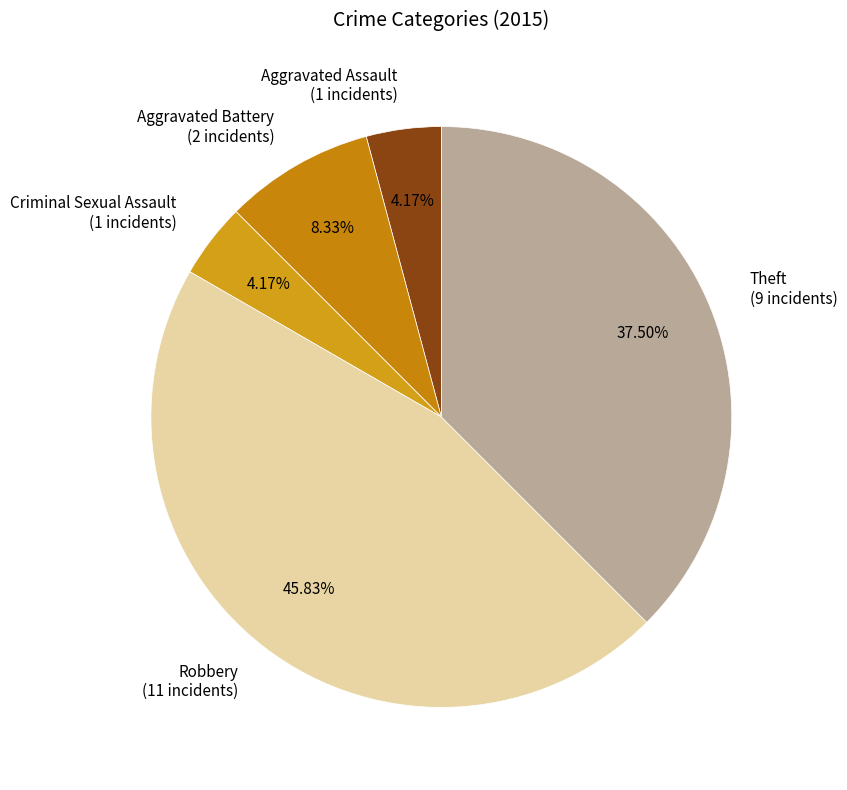

To the nearest percent, what is the average slice percentage?

20%